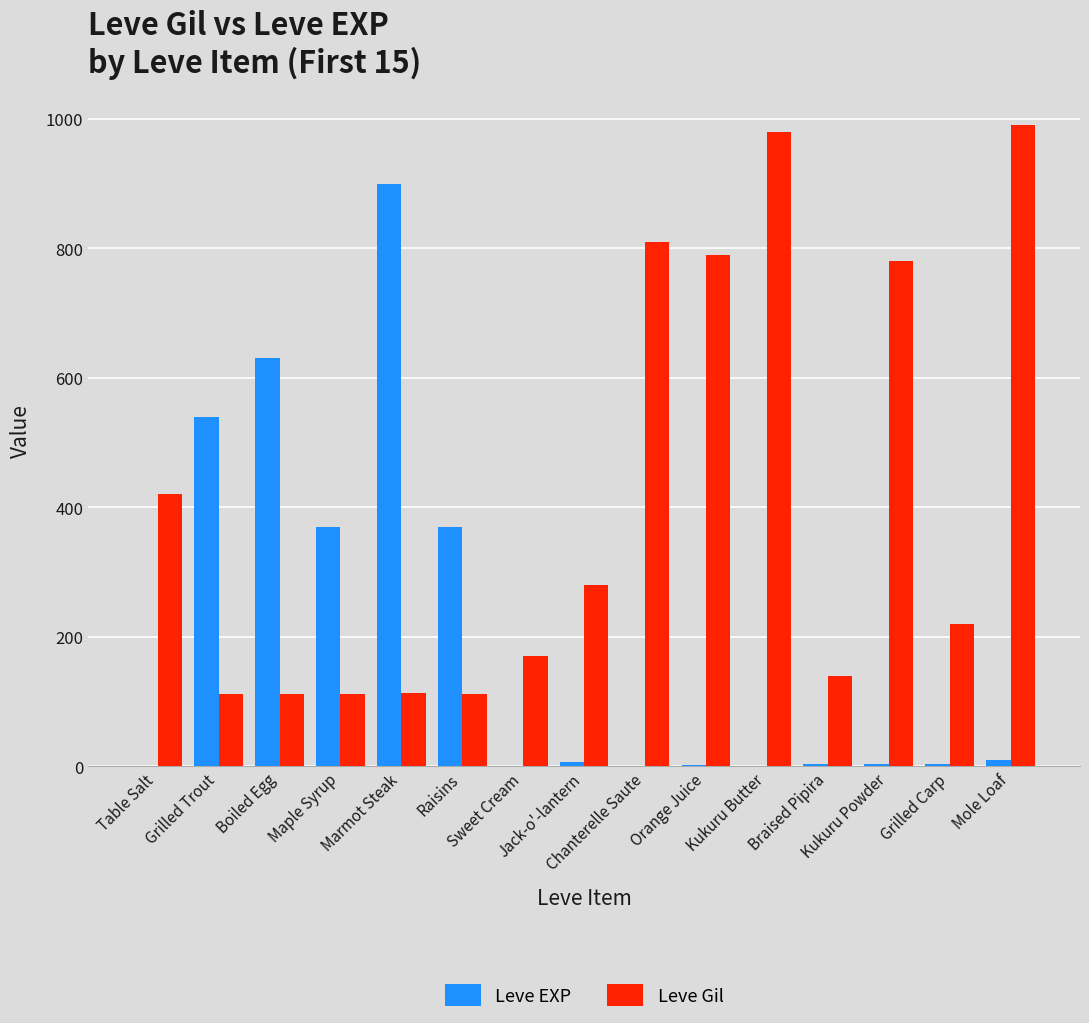

What is the maximum value for Leve Gil?

990